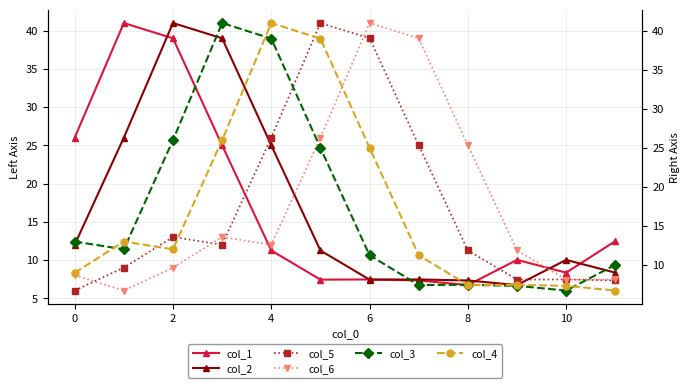

Where is the first local minimum for col_1?

8